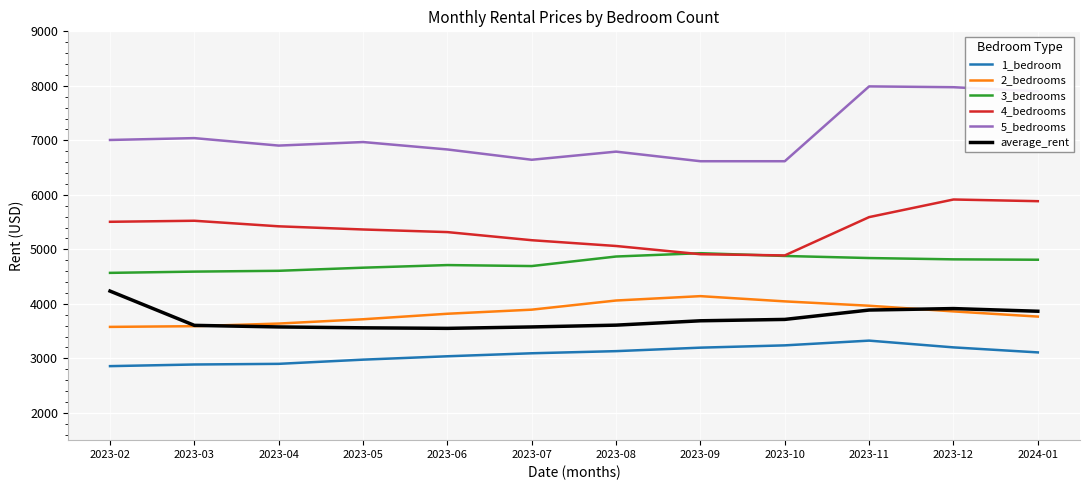

The value of 1_bedroom at 2023-07 is 4246. True or false?

False